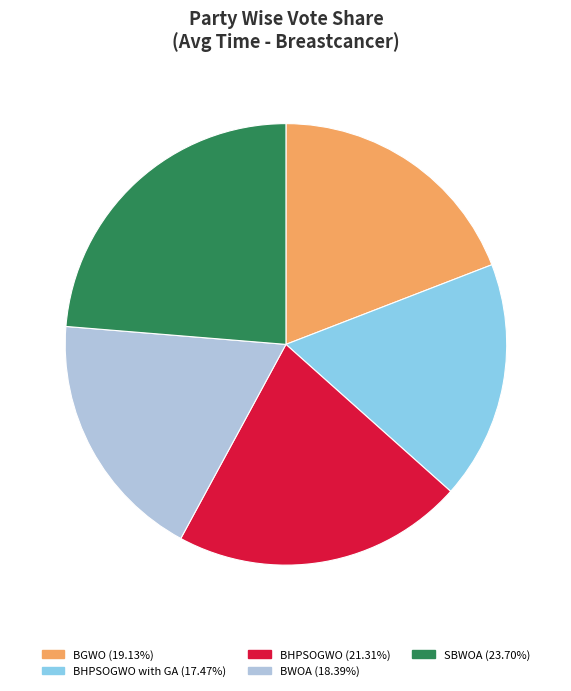

Is there any slice that represents more than half of the pie?

No